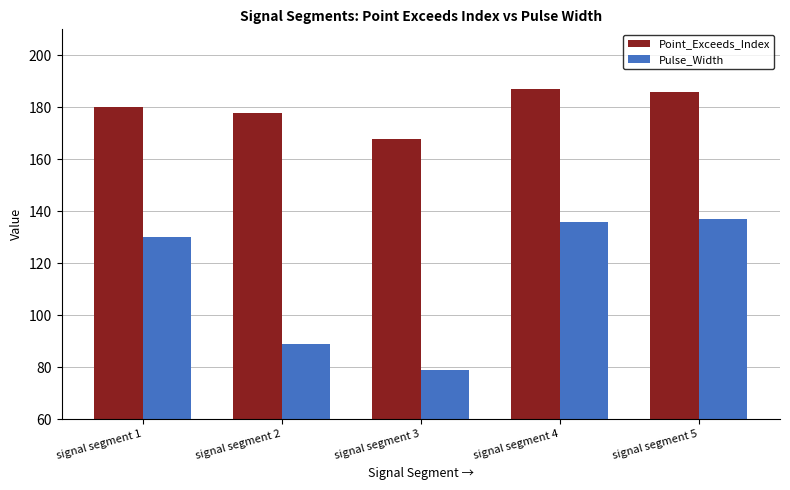

What is the highest value of the Point_Exceeds_Index series?

187